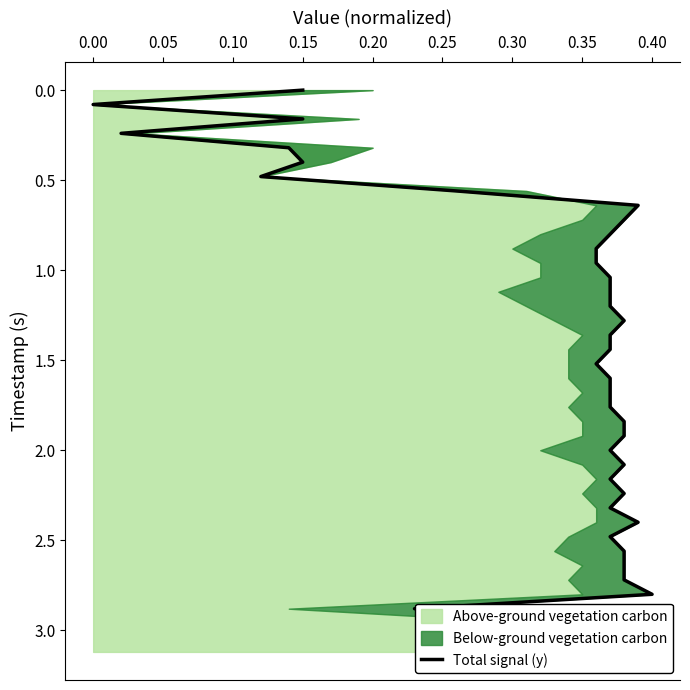

The value at 0.00 is 0.1. True or false?

False